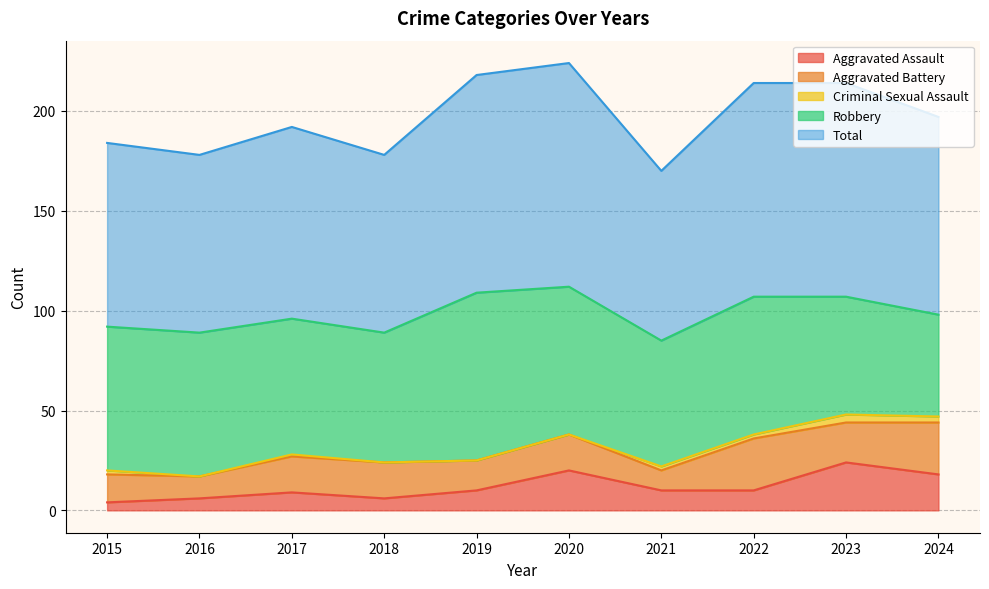

How many values in the Total series are below 99?

5